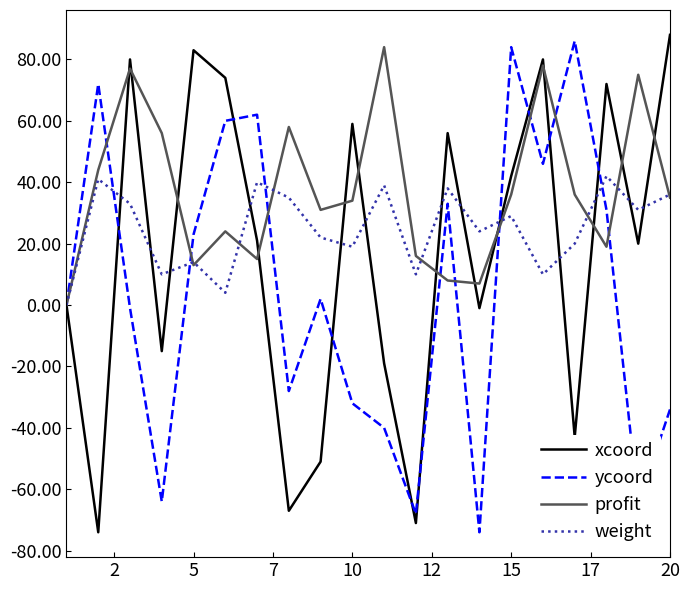

List the series in order of their overall mean, lowest first.

ycoord, xcoord, weight, profit